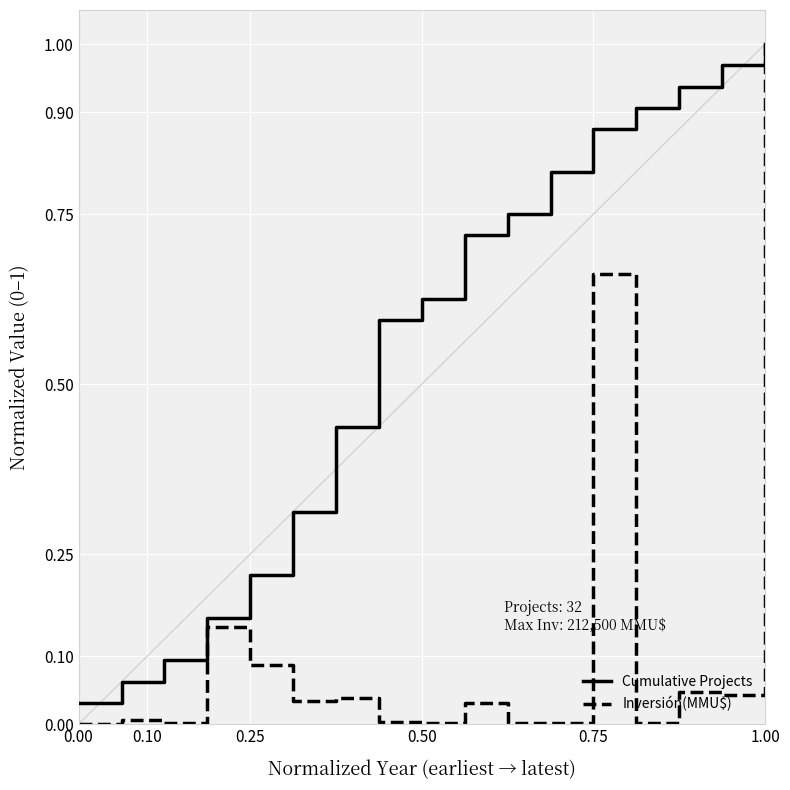

Which series has the widest spread of values?

Inversión(MMU$)